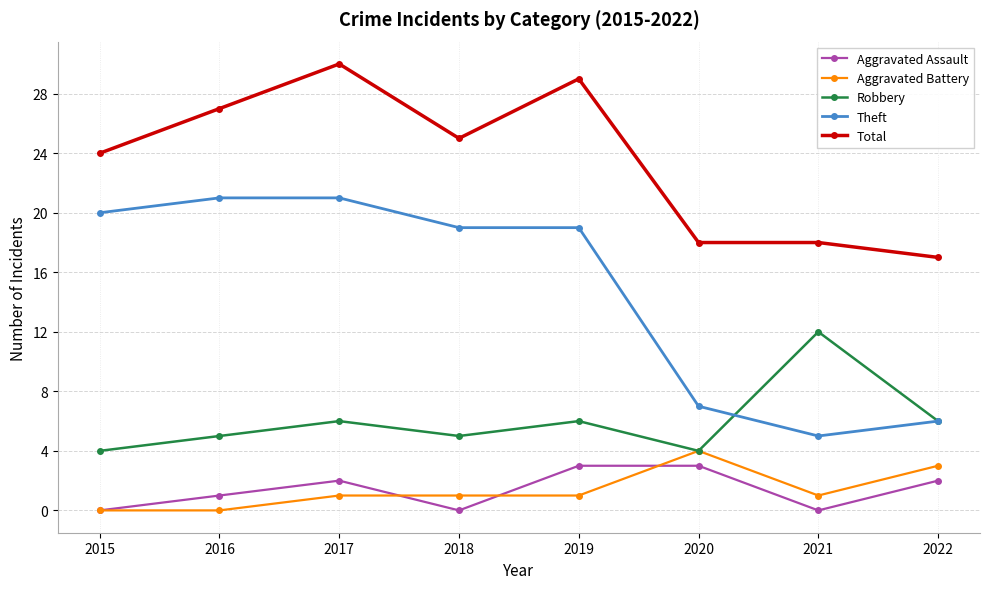

What is the sum of all Total values?

188